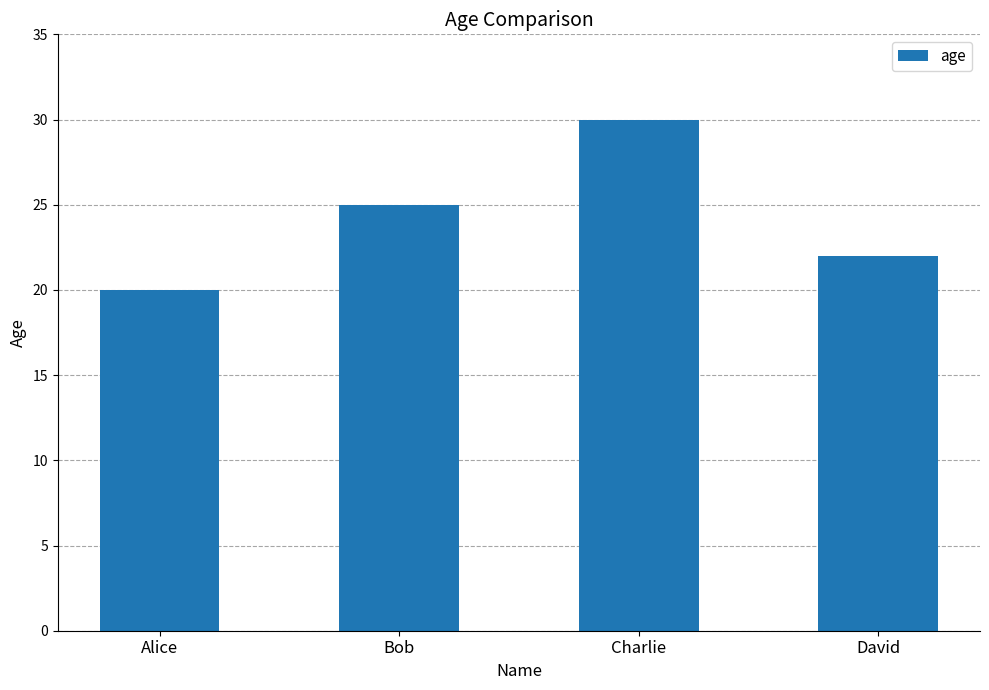

Which label corresponds to the largest value in the chart?

Charlie